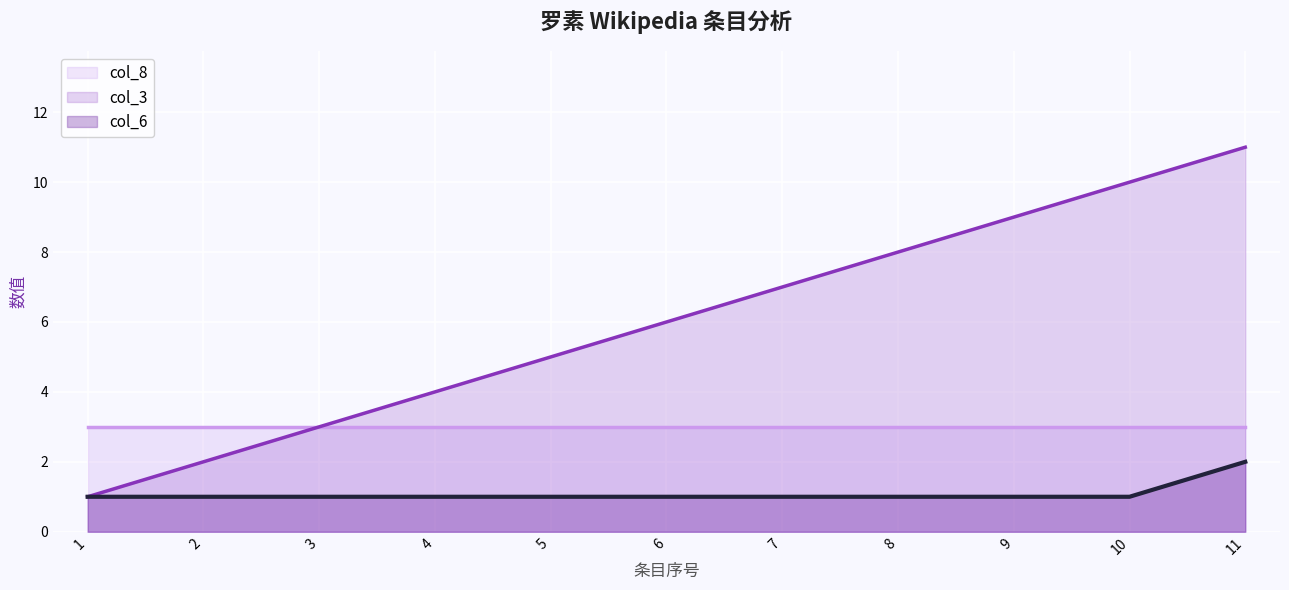

Which series has the largest range (max minus min)?

col_3